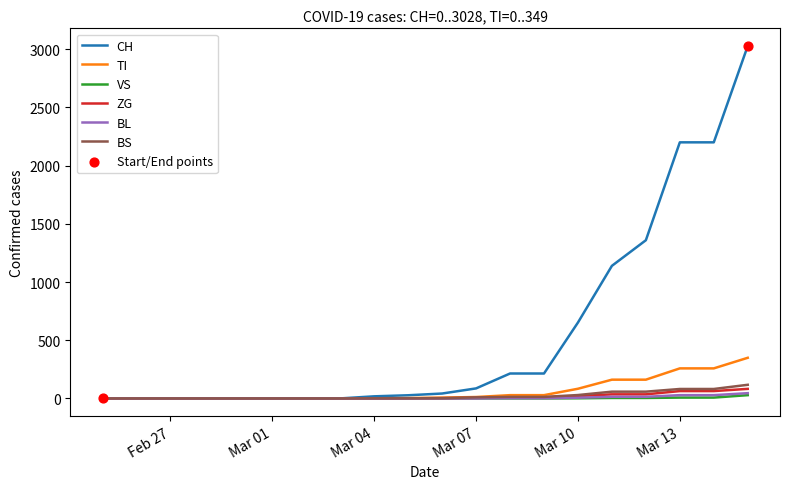

Which series has the widest spread of values?

CH